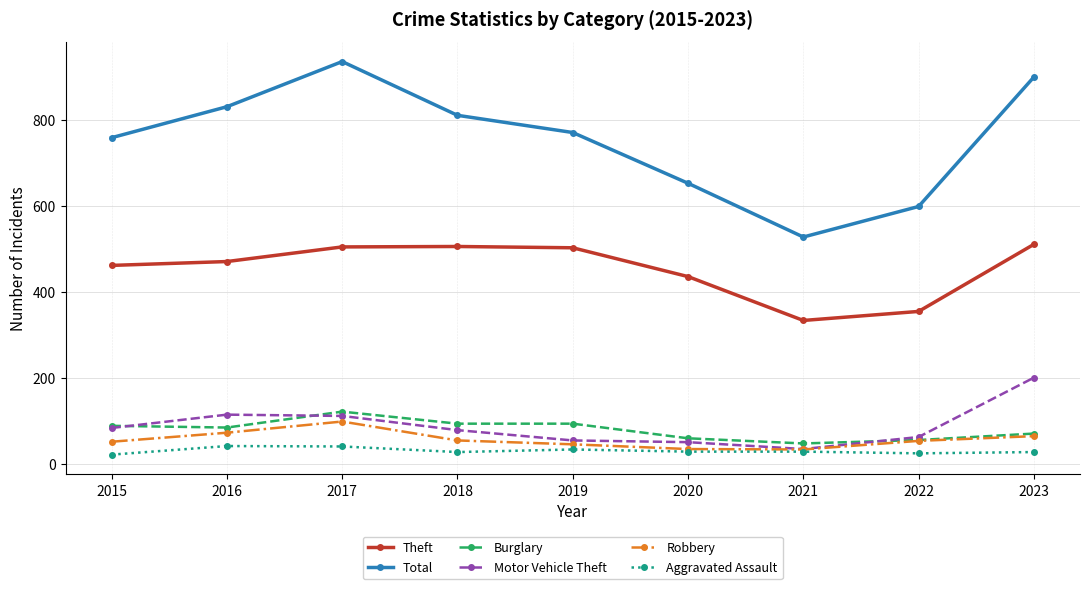

True or false: Total has more than 2 points higher than both neighbors.

False